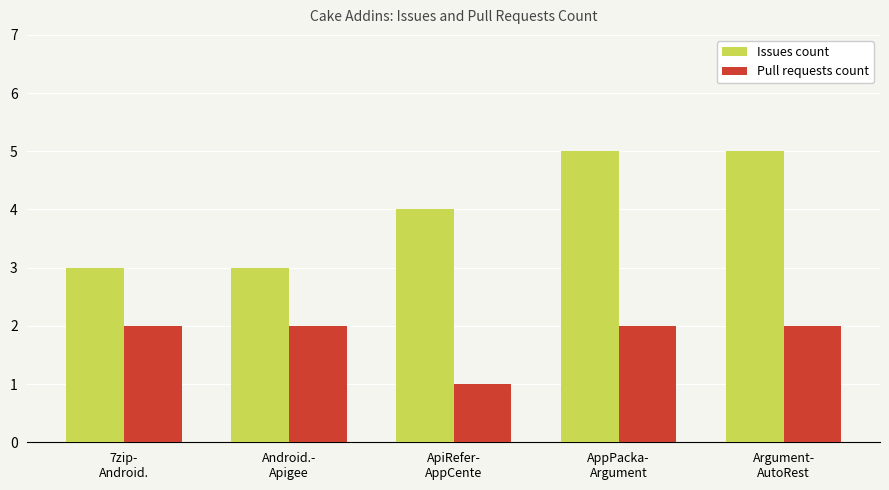

What is the sum of all Pull requests count values?

9